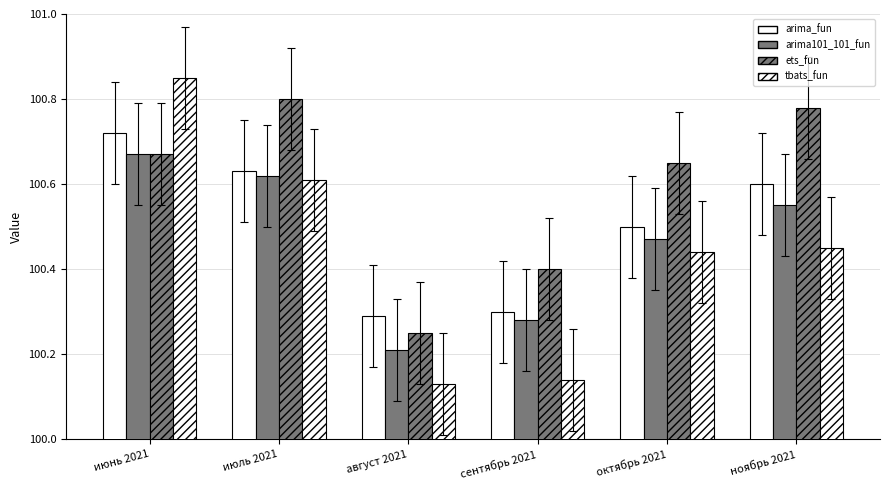

The value of ets_fun at сентябрь 2021 is 145.3. True or false?

False